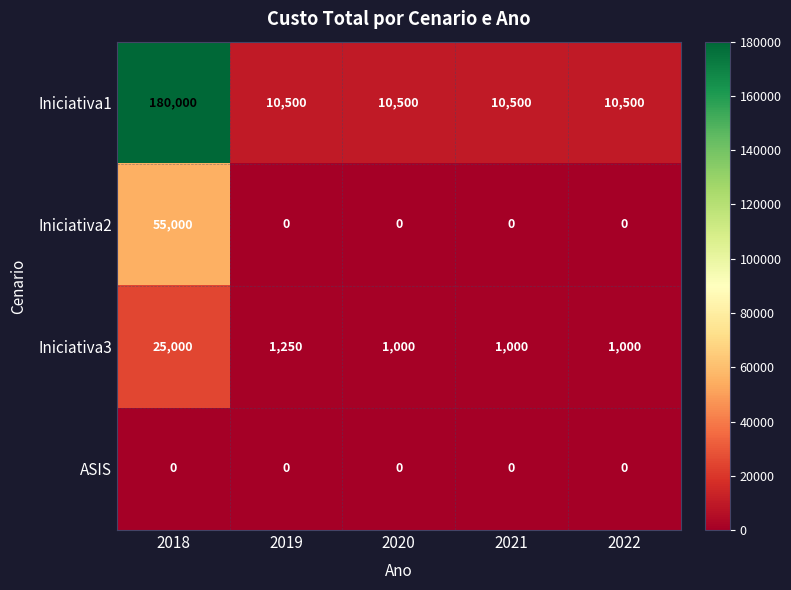

What is the greatest value displayed?

180000